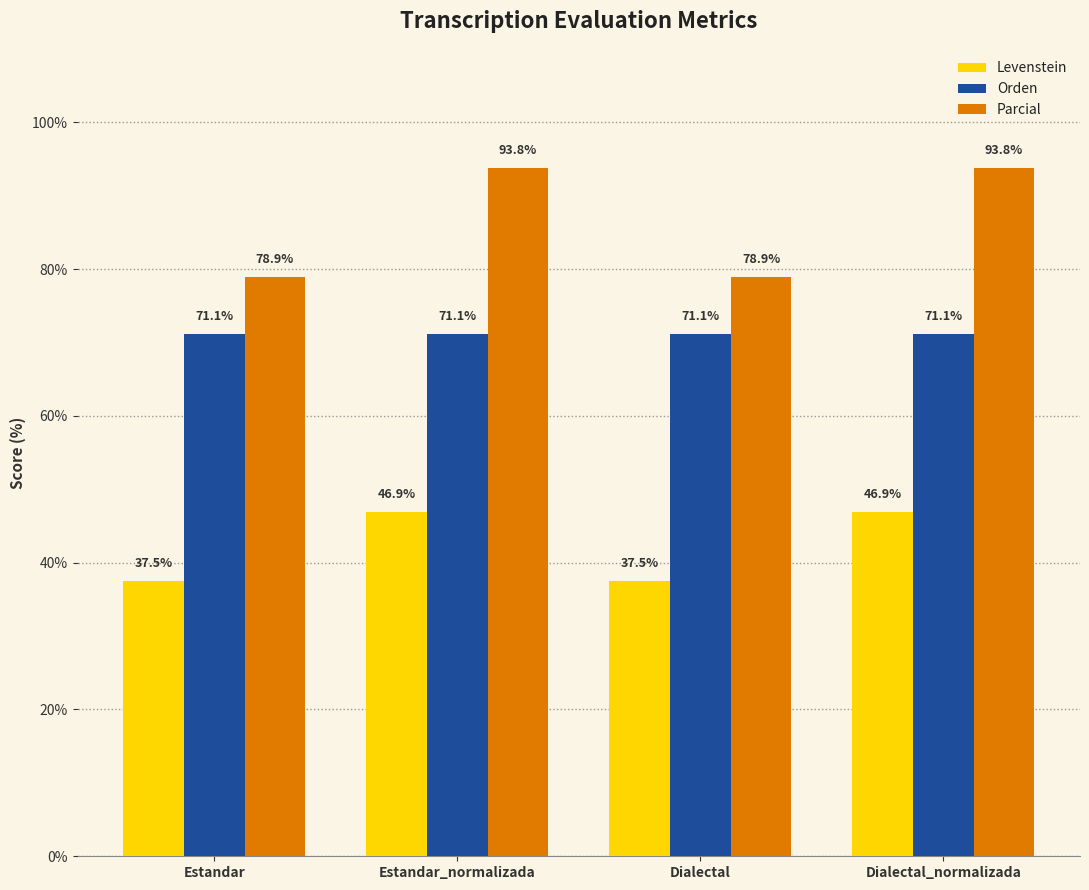

What is the average value of the Levenstein series?

42.2